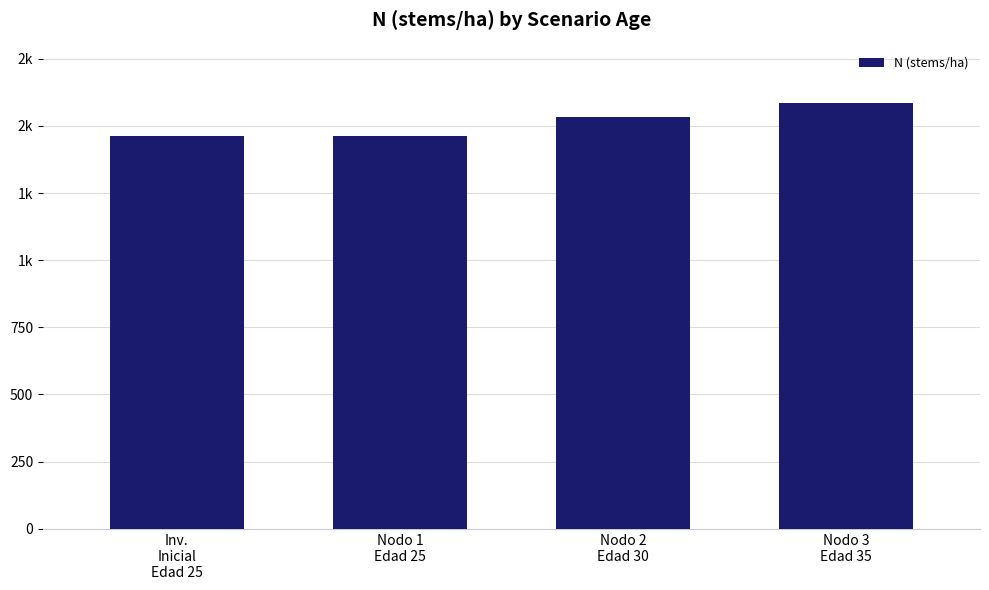

List the labels in order of value, smallest first.

Inv.
Inicial
Edad 25, Nodo 1
Edad 25, Nodo 2
Edad 30, Nodo 3
Edad 35